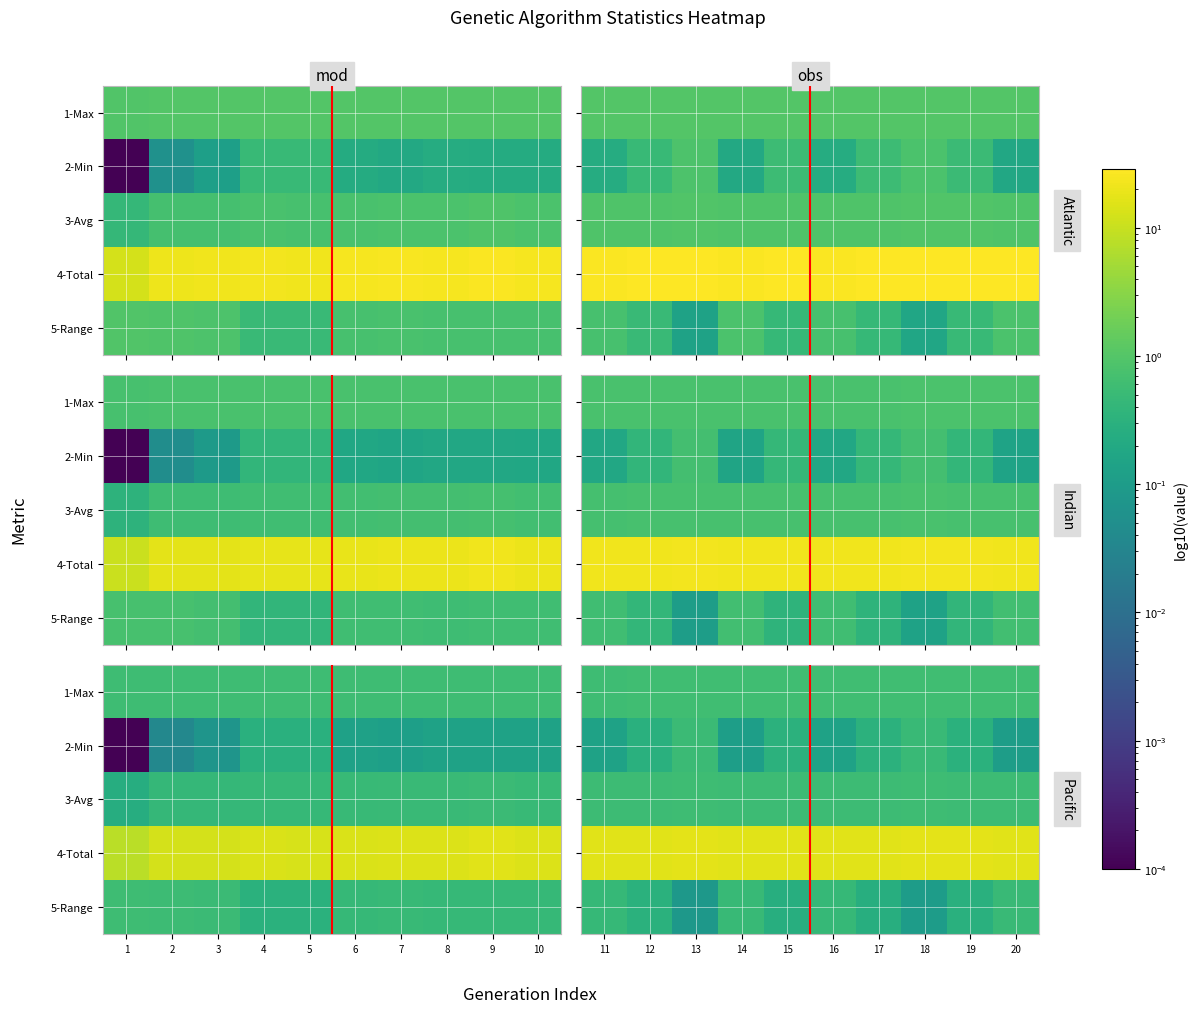

Which category has the lowest value in the 1-Max series?

11